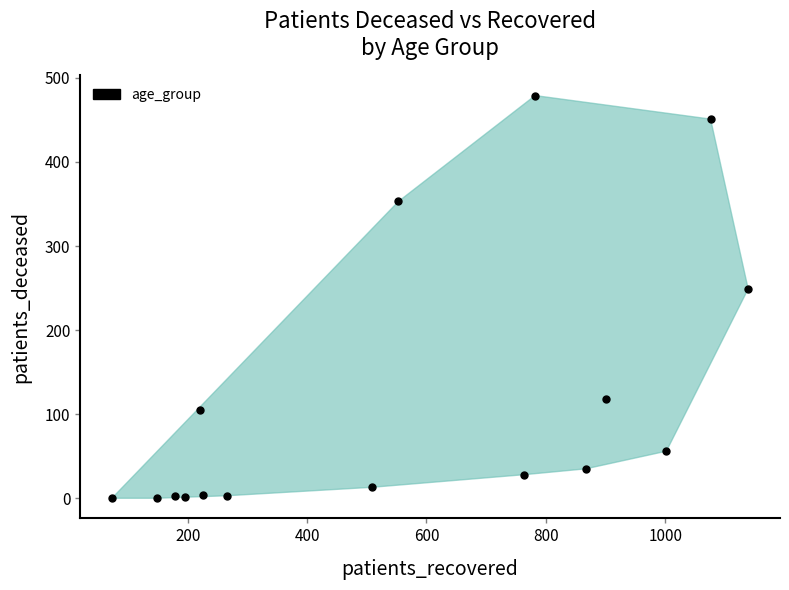

What Y value in the scatter plot is closest to 239?

249